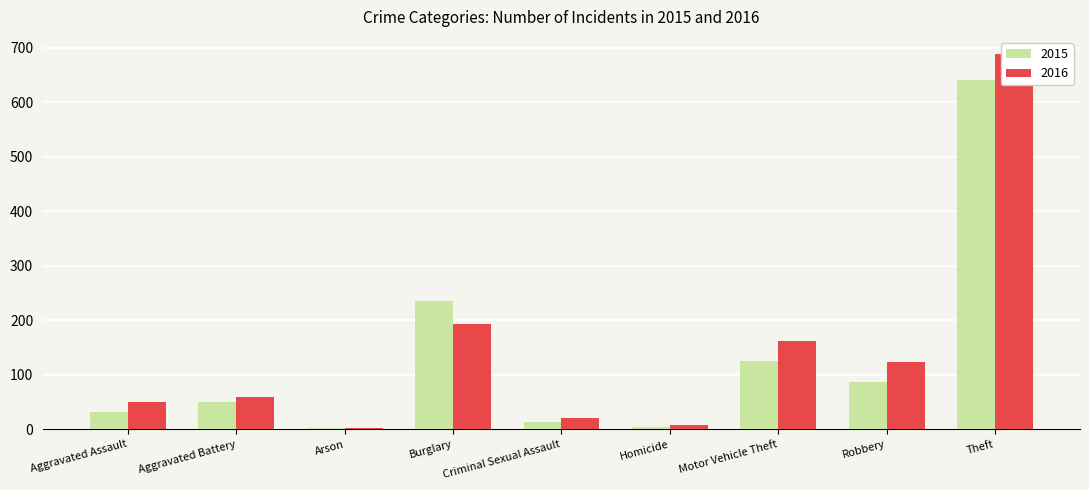

Count the number of data series in this chart.

2